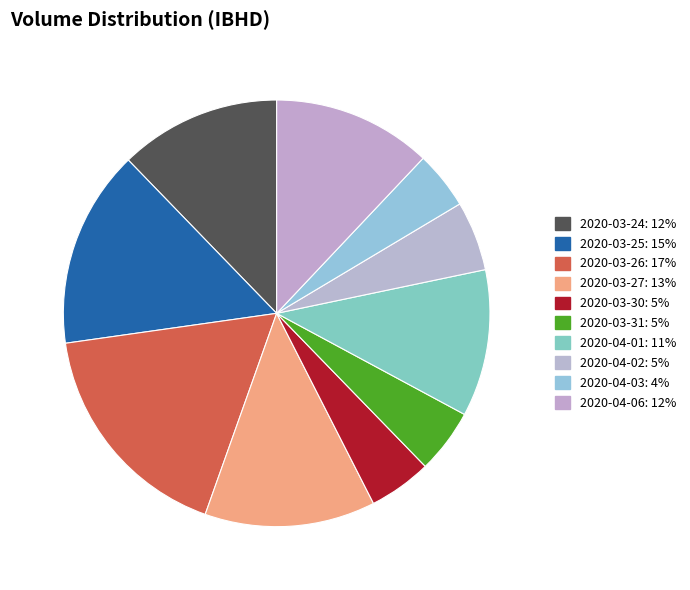

Count the number of slices in the pie.

10